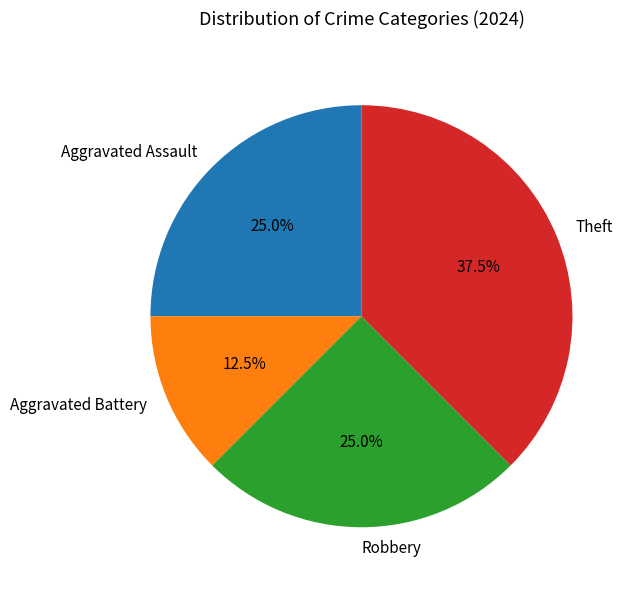

Combined, do Theft and Aggravated Assault account for over 50%?

Yes